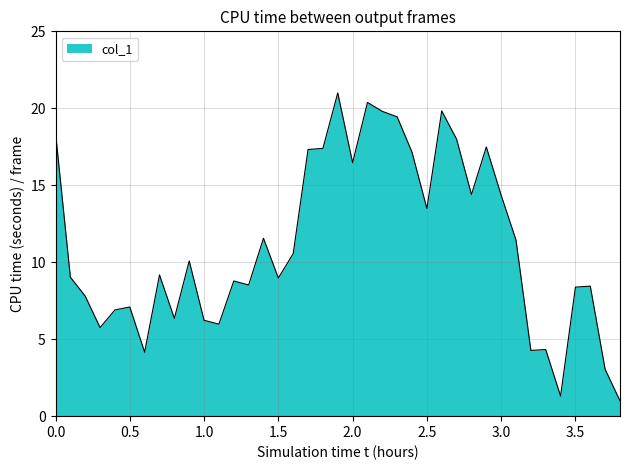

What is the difference between the maximum and minimum values?

20.0